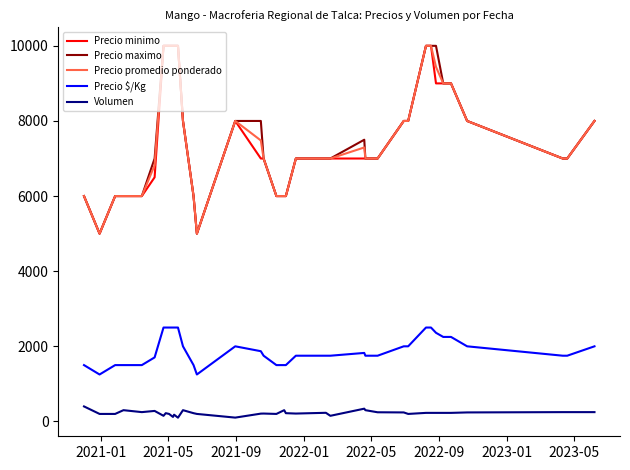

True or false: Precio minimo and Precio $/Kg intersect in this chart.

False